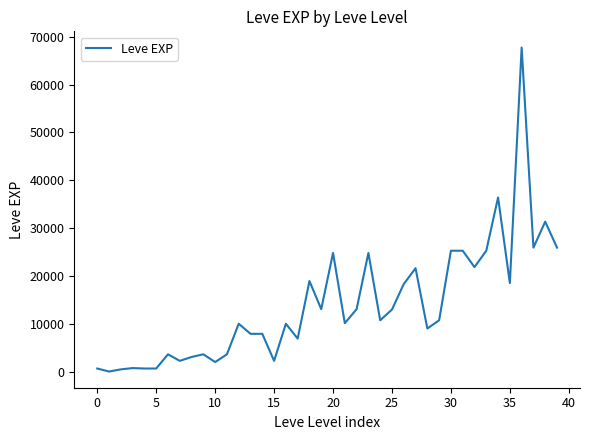

What is the greatest value displayed?

67730